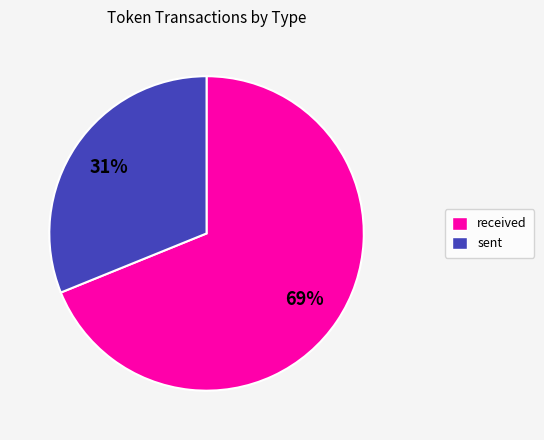

Which category has the smallest portion of the pie?

sent